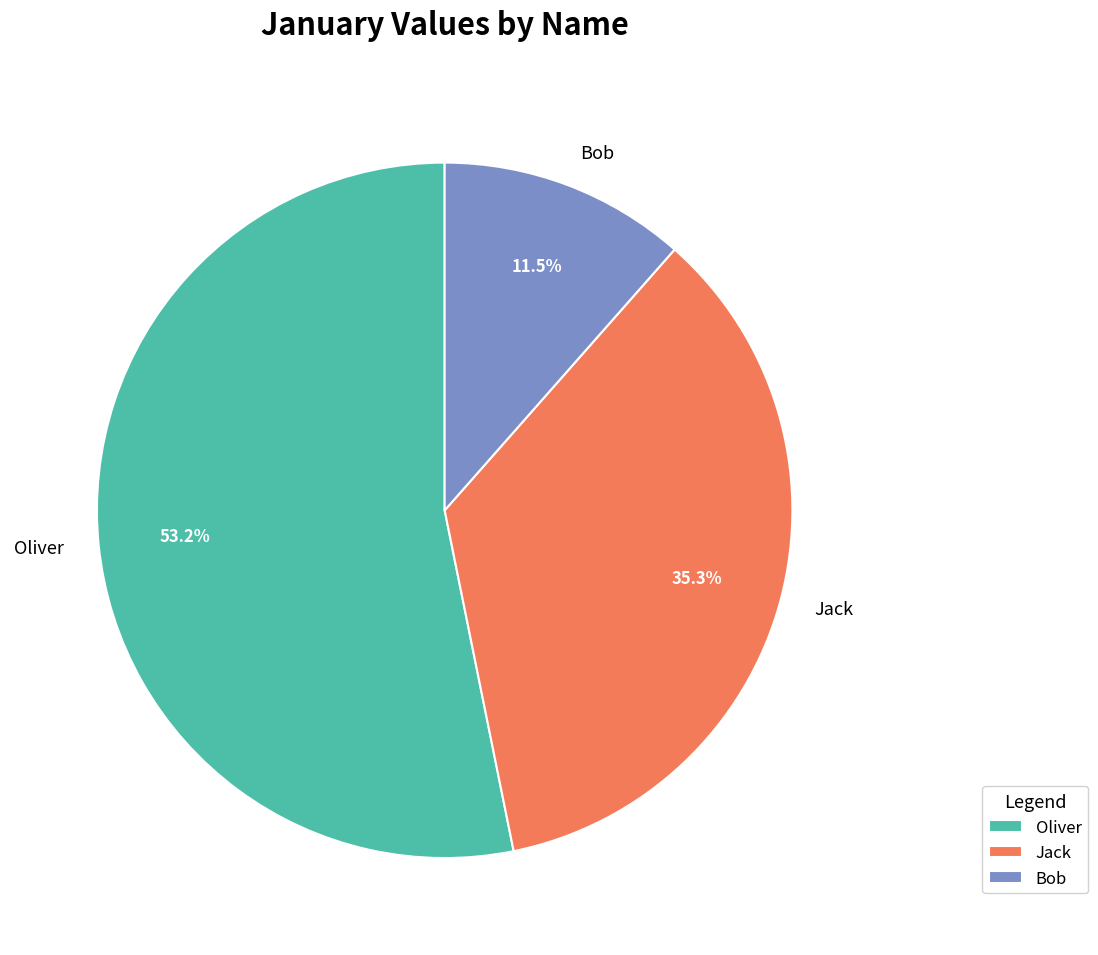

Is there any slice that represents more than half of the pie?

Yes